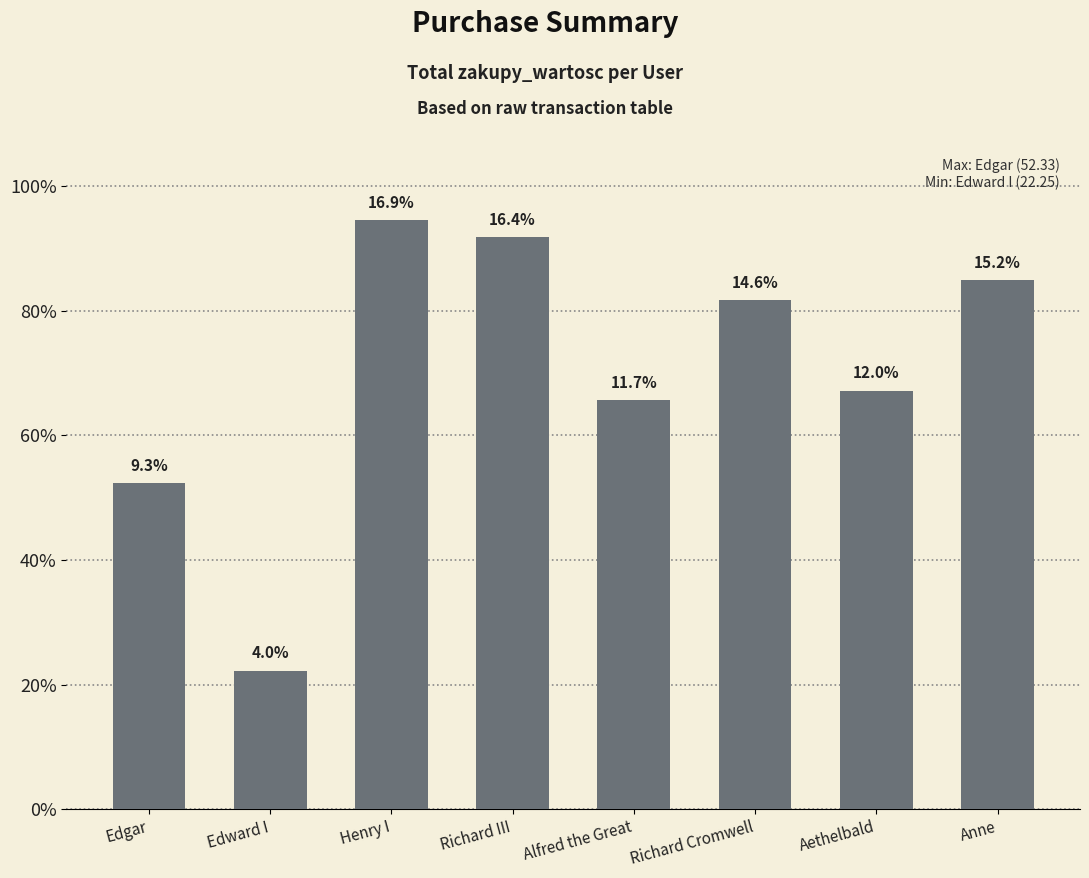

How many bars are there in total?

8